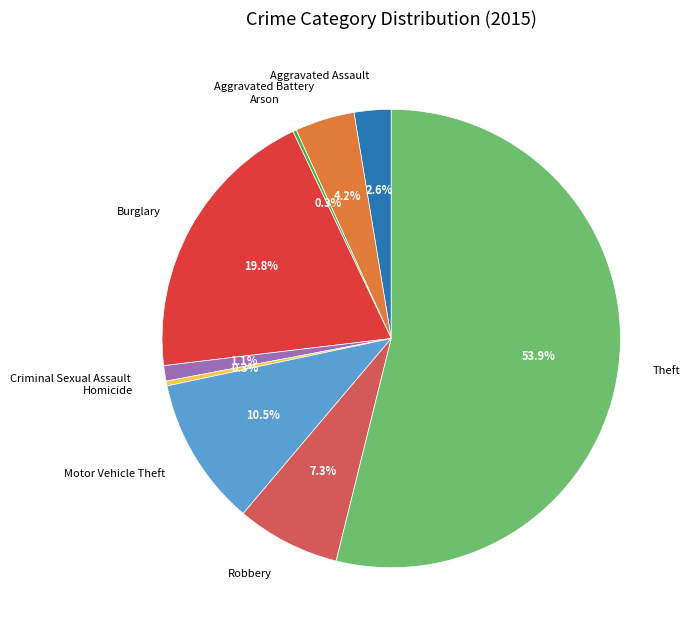

What is the ratio of the value at Criminal Sexual Assault to the value at Aggravated Battery?

0.3